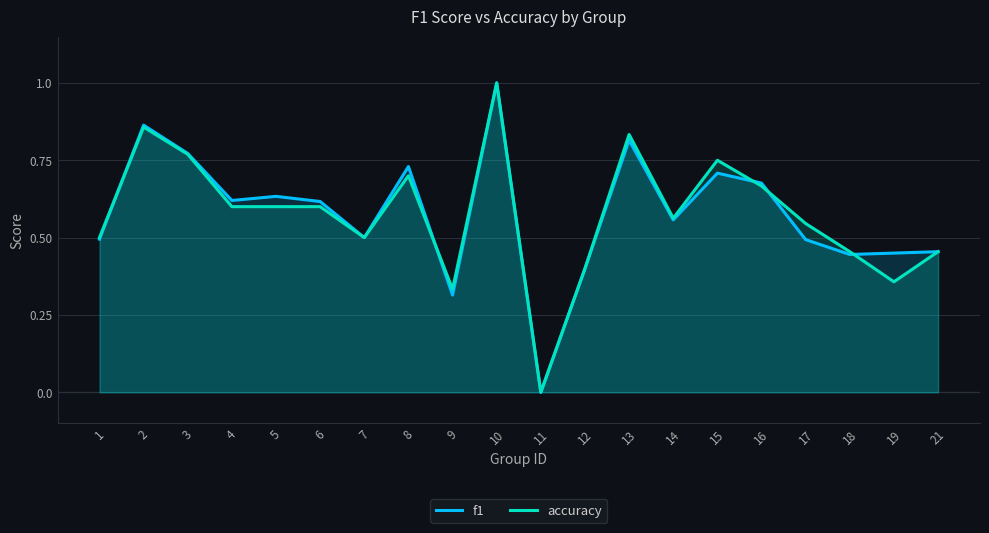

What is the value of the f1 point at the 19th from the left?

0.4